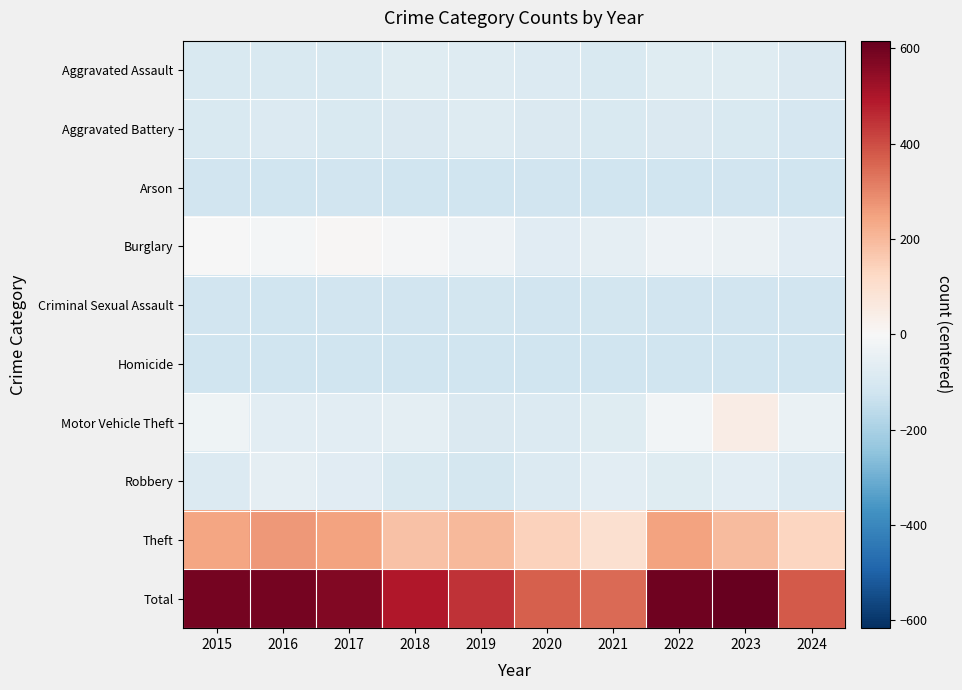

Which series changed the most between 2021 and 2023?

Total